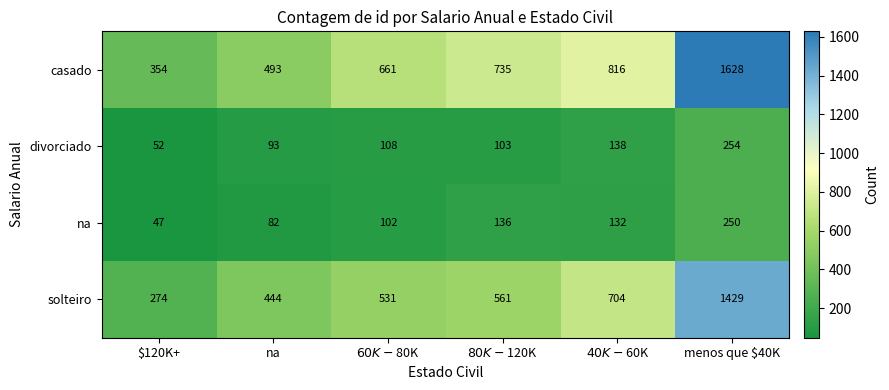

How many data points in casado are less than 735?

3